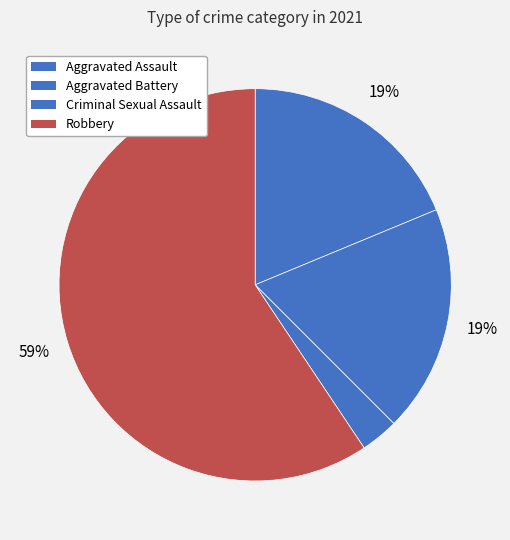

How many slices are in this pie chart?

4